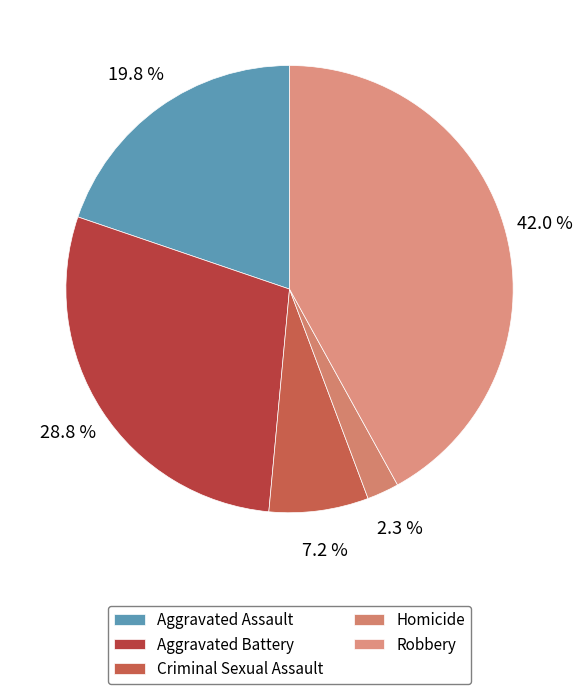

Which has a higher value, Aggravated Assault or Aggravated Battery?

Aggravated Battery